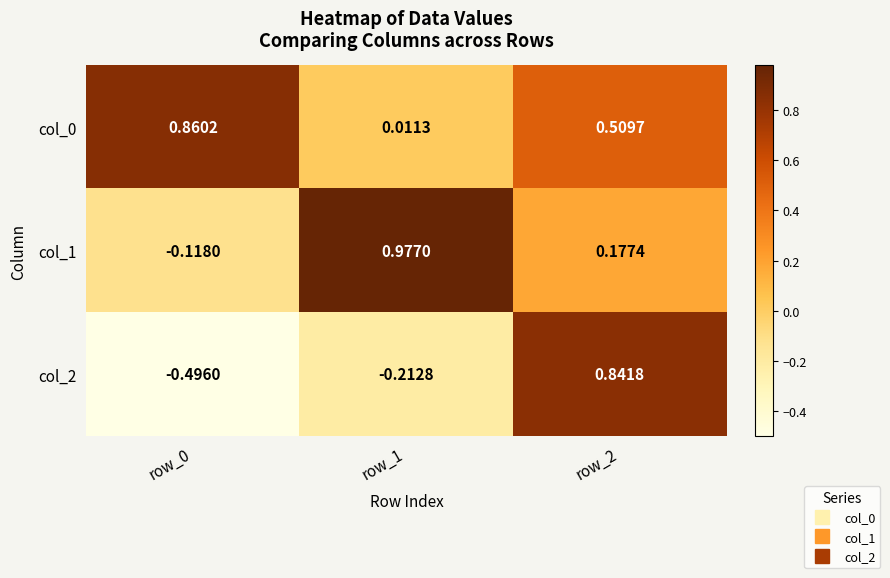

At which category is the sum across all series the highest?

row_2